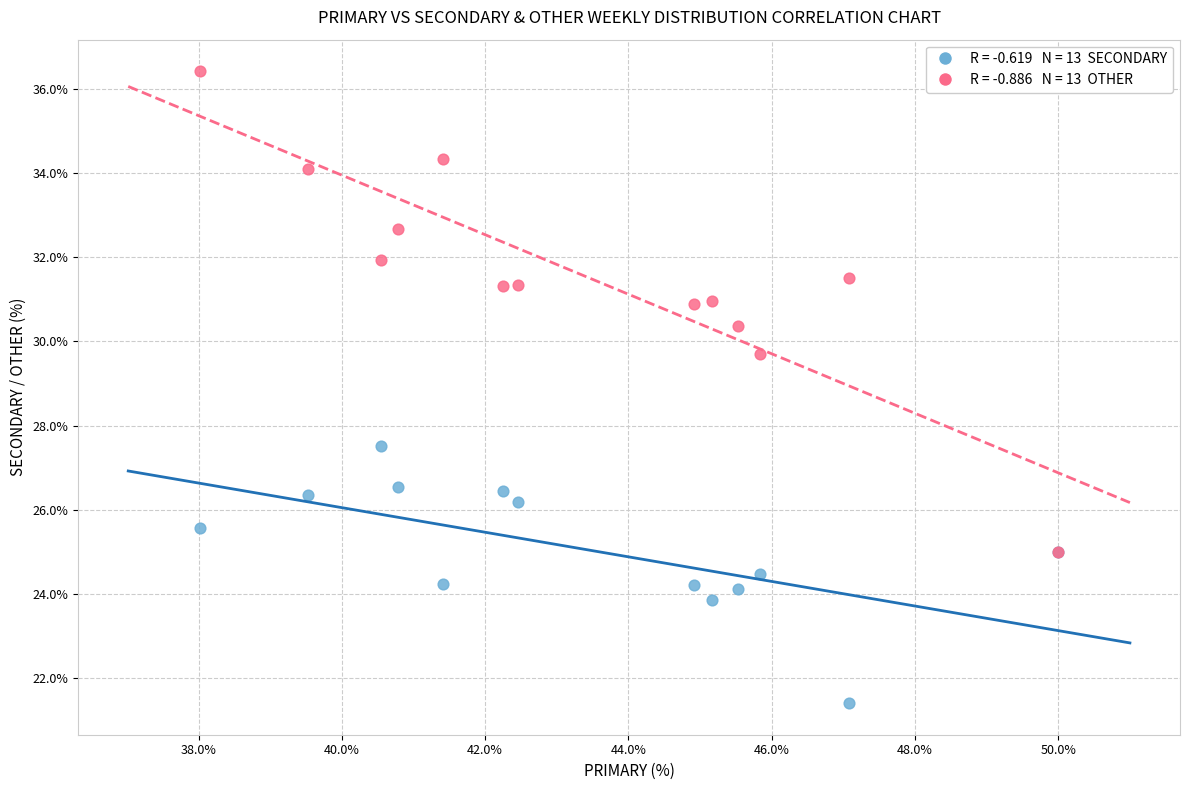

Across all series, what Y value is closest to 28?

27.5